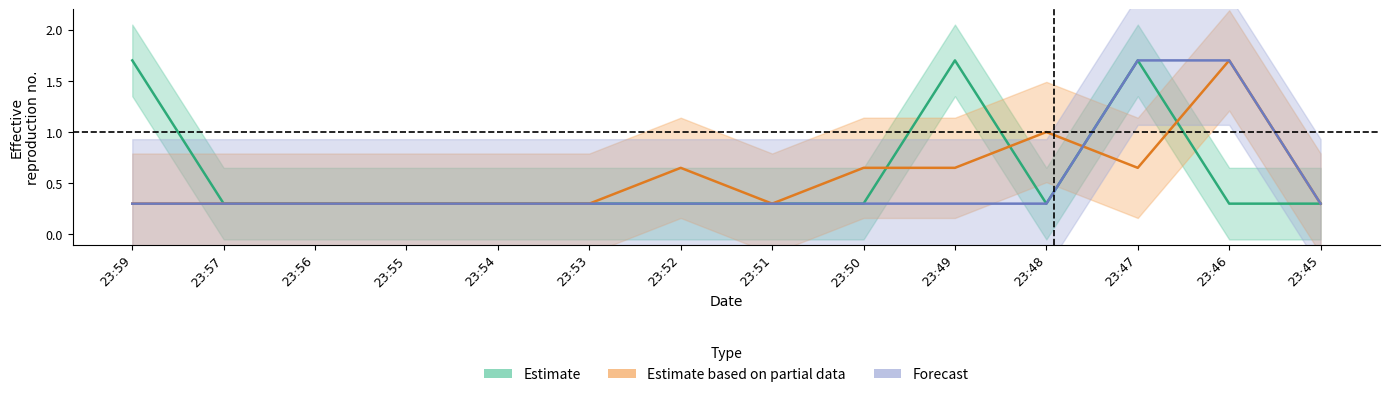

True or false: Estimate based on partial data and Estimate intersect in this chart.

True